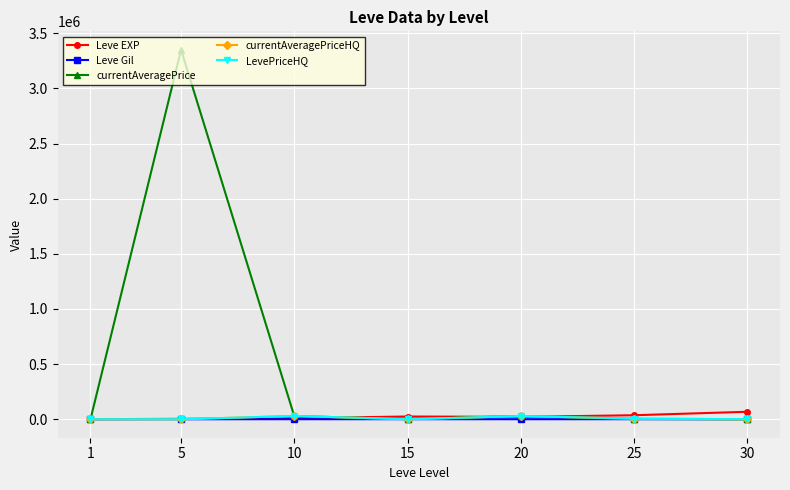

How many data points in Leve EXP are less than 21600?

3